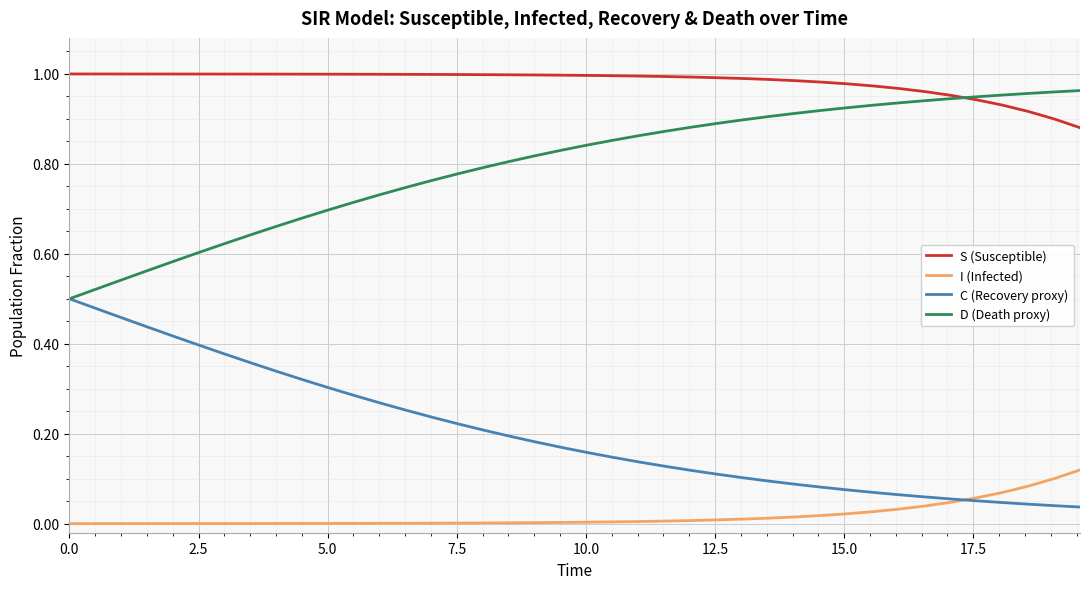

Which series has the largest total across all categories?

S (Susceptible)